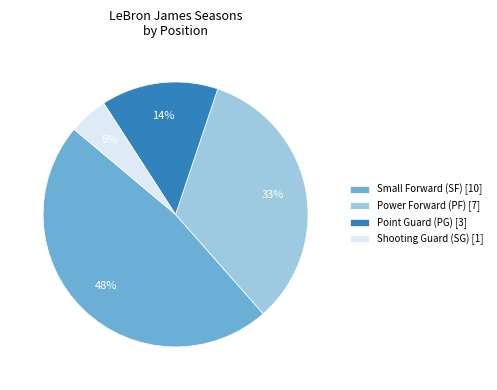

To the nearest percent, what is the difference between the largest and smallest slice percentages?

43%